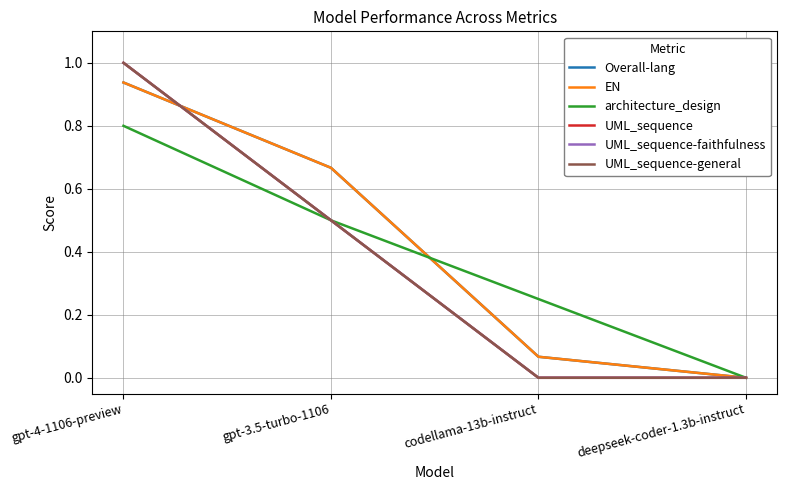

Is it true that UML_sequence equals 0.0 at deepseek-coder-1.3b-instruct?

True